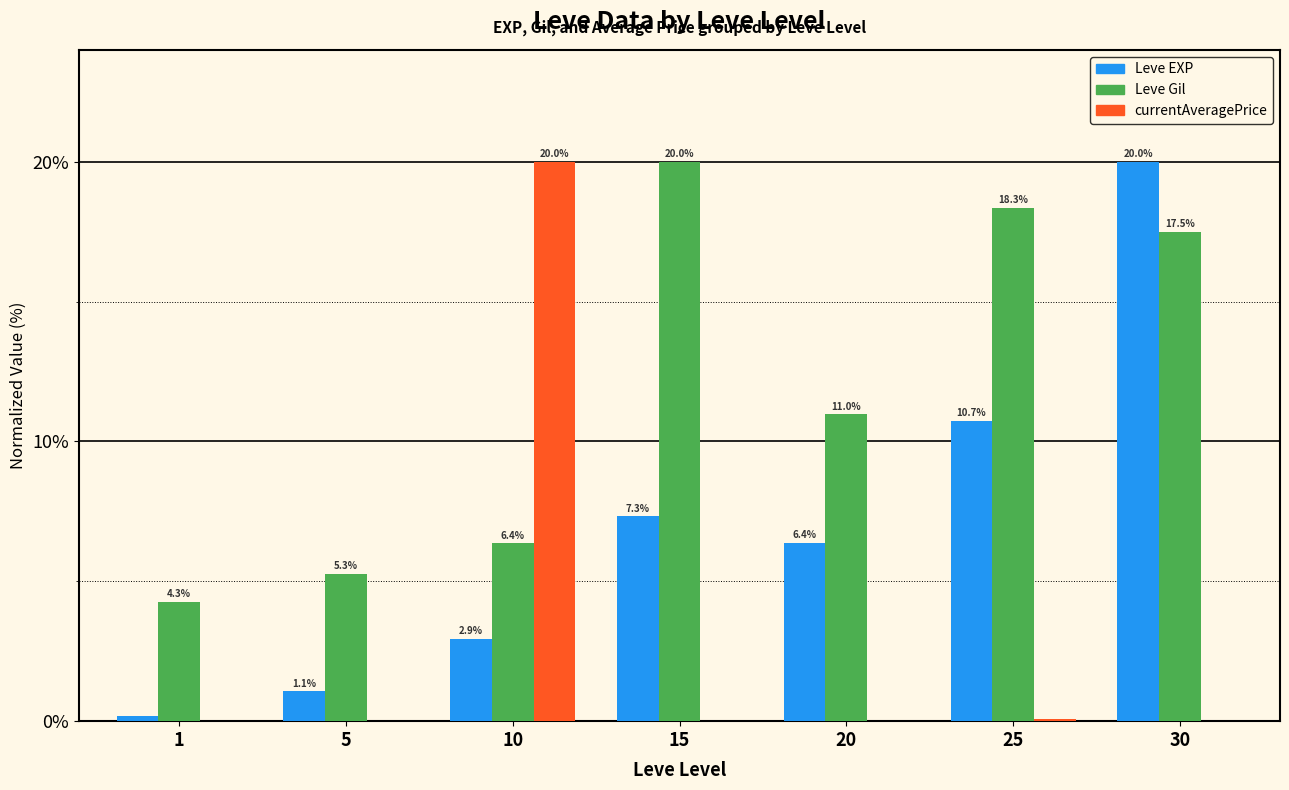

What is the sum of the Leve Gil values at 15 and 10?

26.4